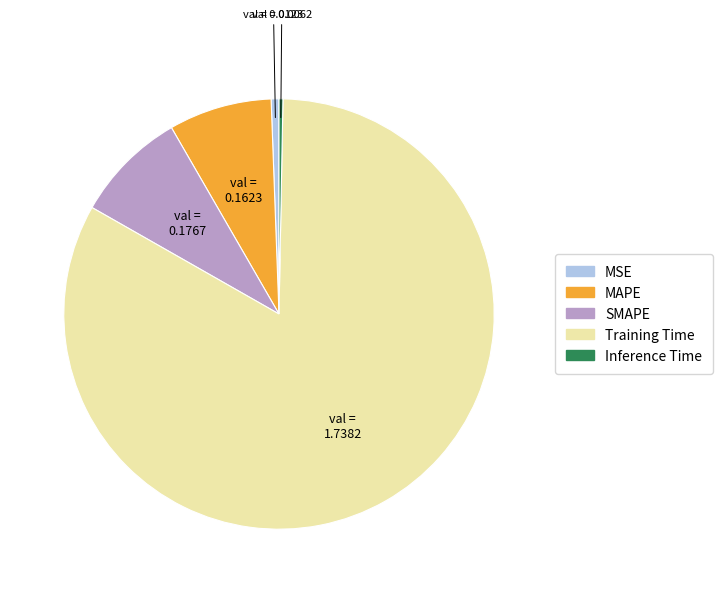

Between Training Time and MSE, which is larger?

Training Time